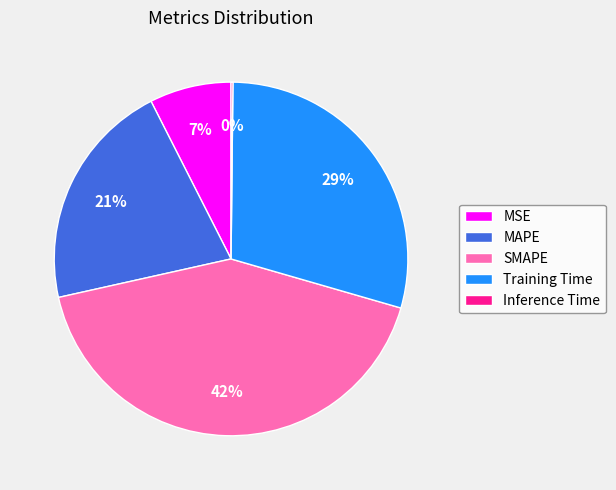

Is SMAPE the majority of the pie?

No